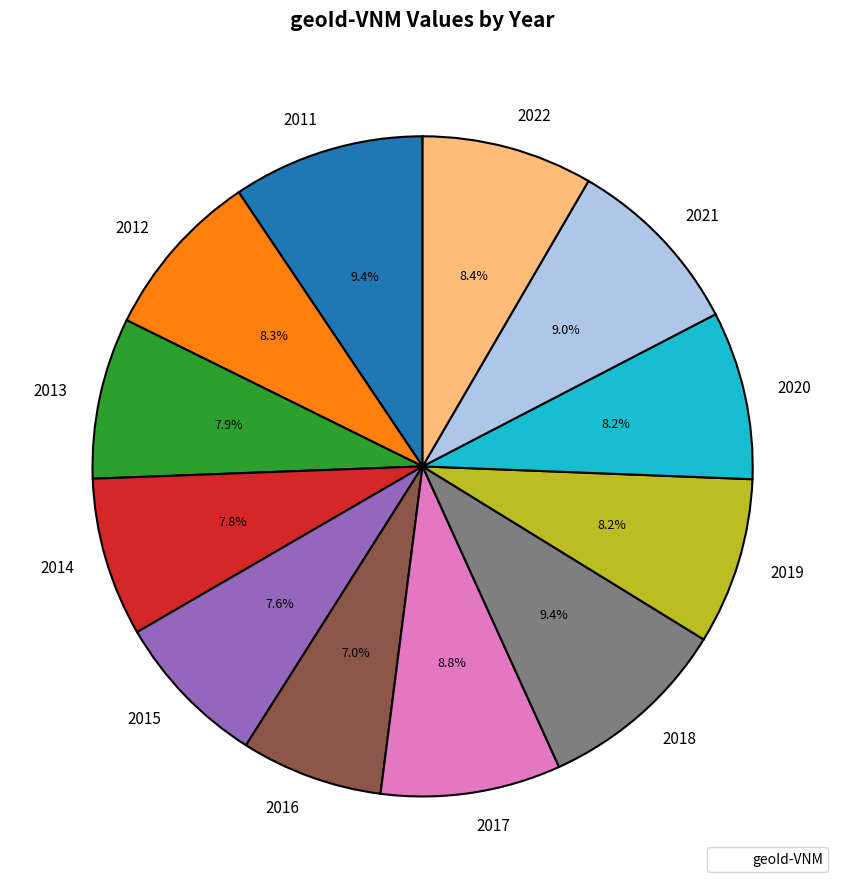

How many segments does this pie chart have?

12